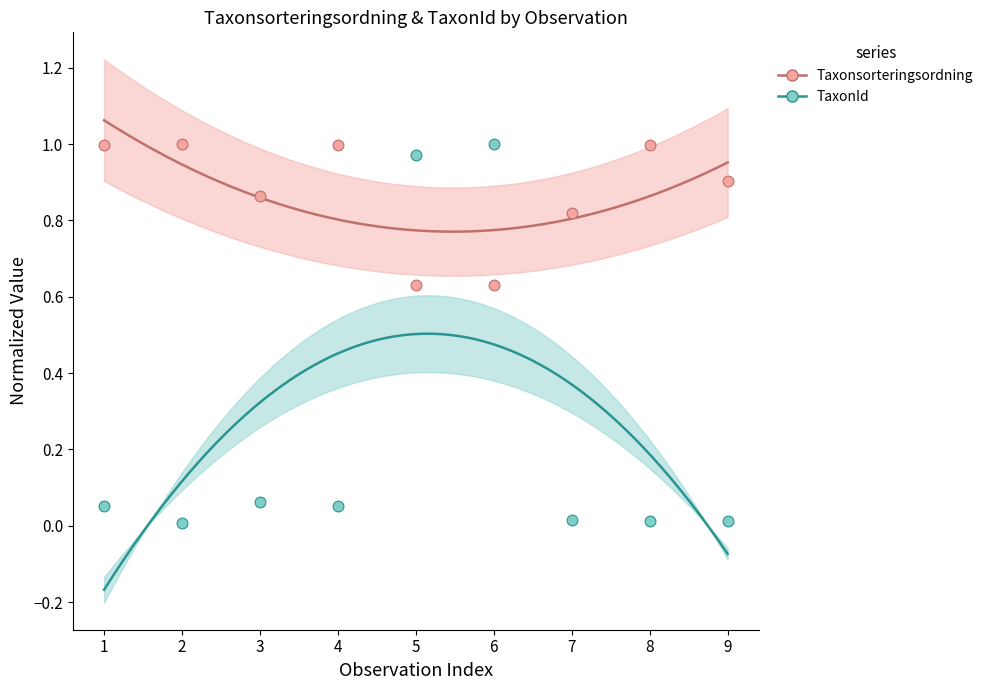

Is the value of Taxonsorteringsordning at 8 greater than the value of TaxonId at 5?

Yes